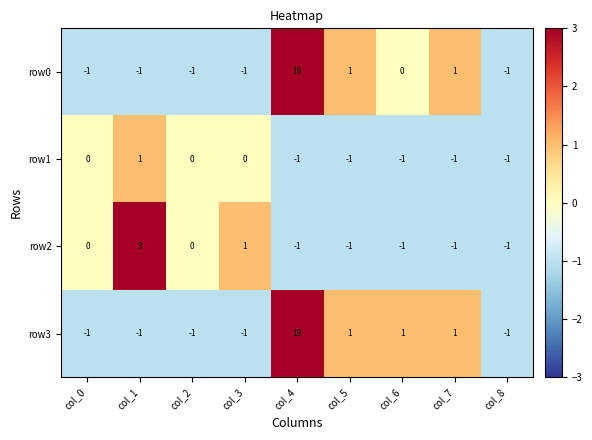

The row3 series shows -1 at col_8. True or false?

True